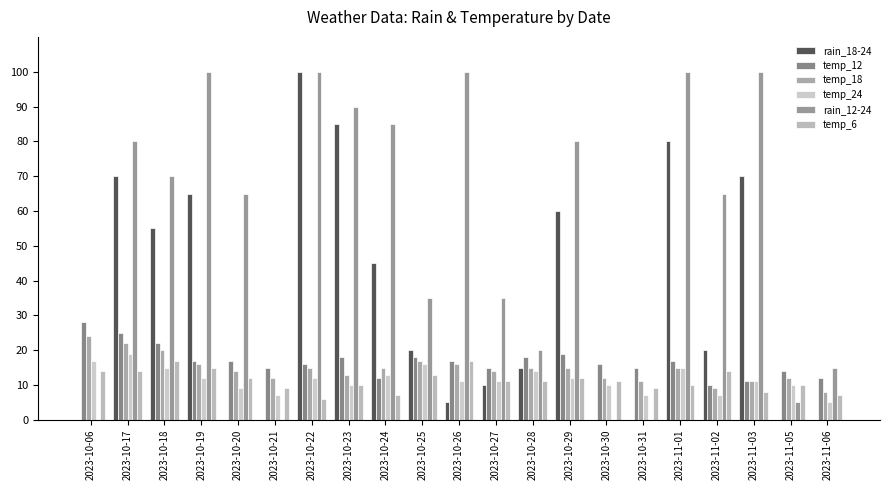

What is the value of the temp_6 bar at the 13th from the left?

11